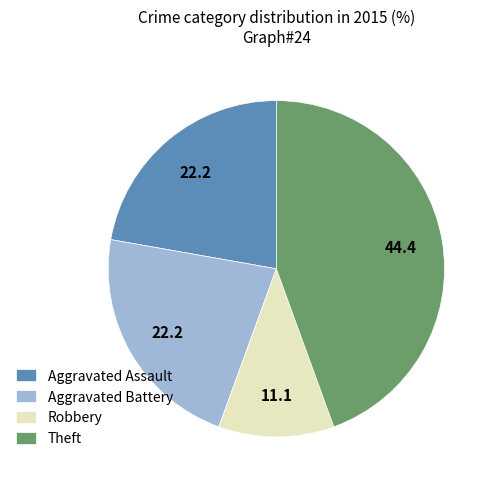

Count the number of slices in the pie.

4